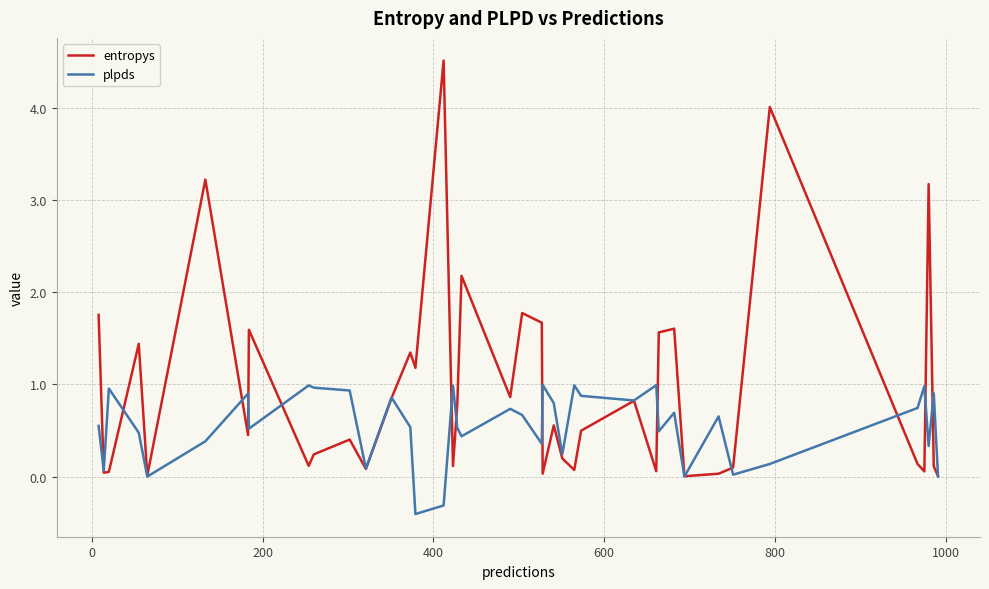

Which series has the largest total across all categories?

entropys